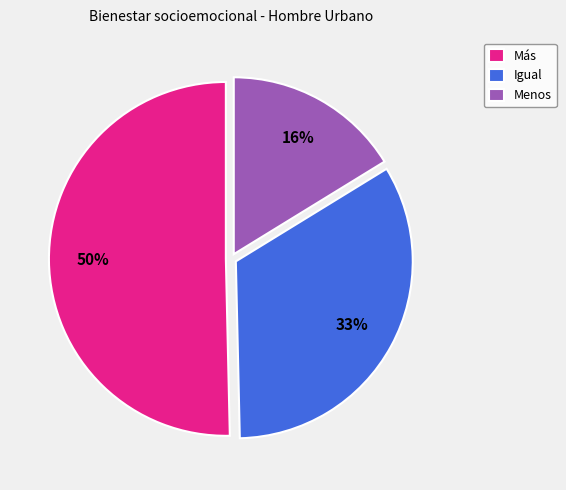

To the nearest percent, what portion does Menos represent?

16%